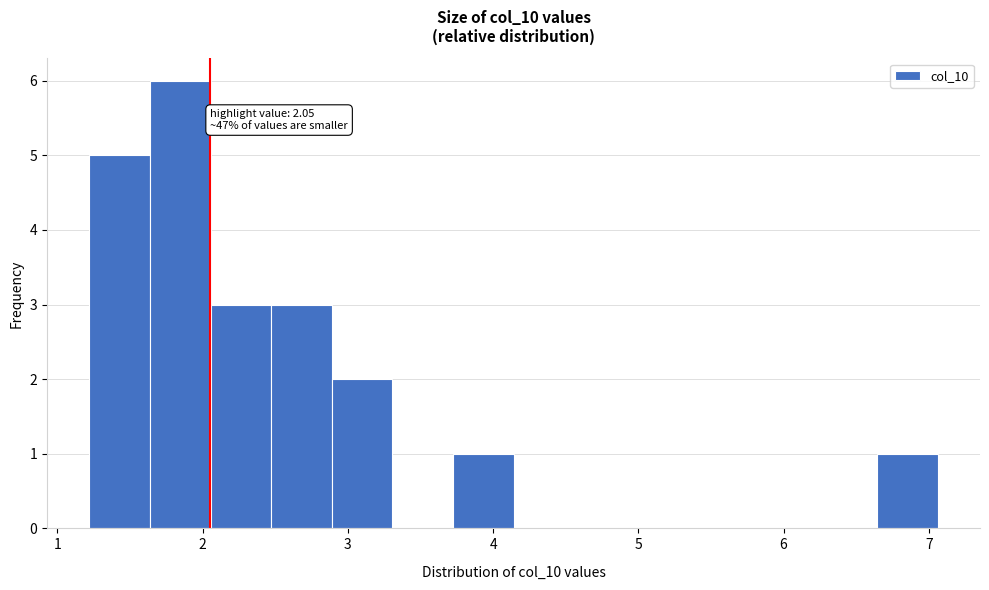

Over which range of the x-axis is the bar tallest?

1.6 to 2.1